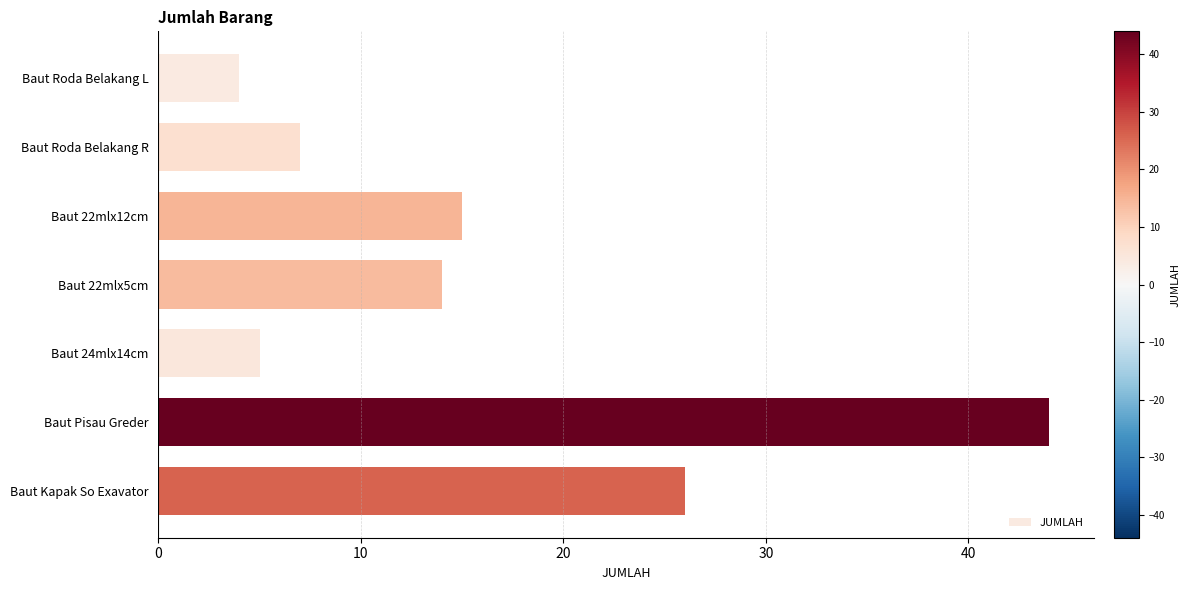

Count the number of categories in the chart.

7